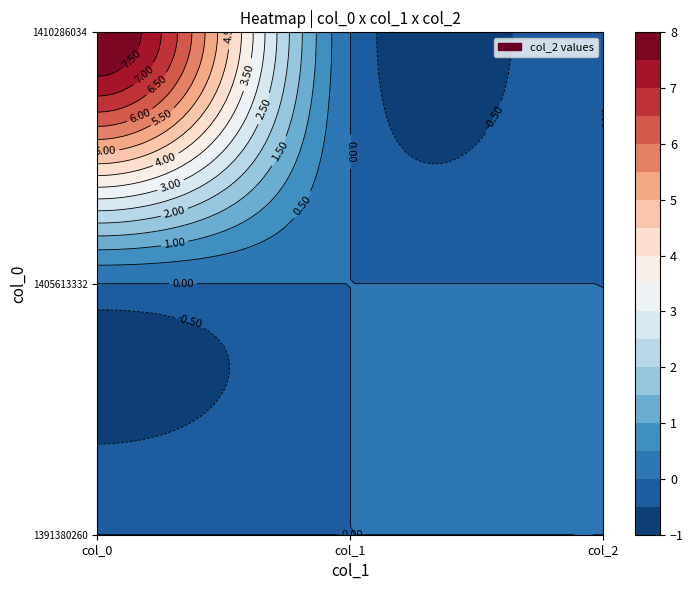

Reading left to right, extract all data points from this chart.

1391380260: 0=0	1=0	2=0
1405613332: 0=0	1=0	2=0
1410286034: 0=8	1=0	2=0